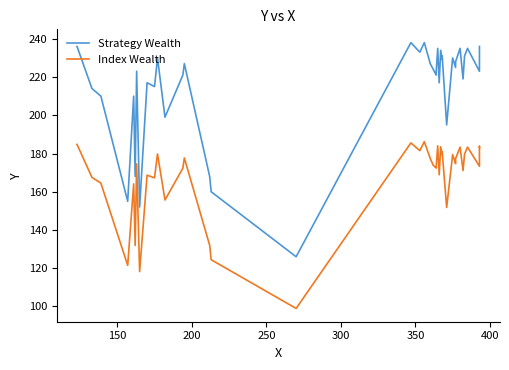

List the series in order of their overall mean, lowest first.

Index Wealth, Strategy Wealth